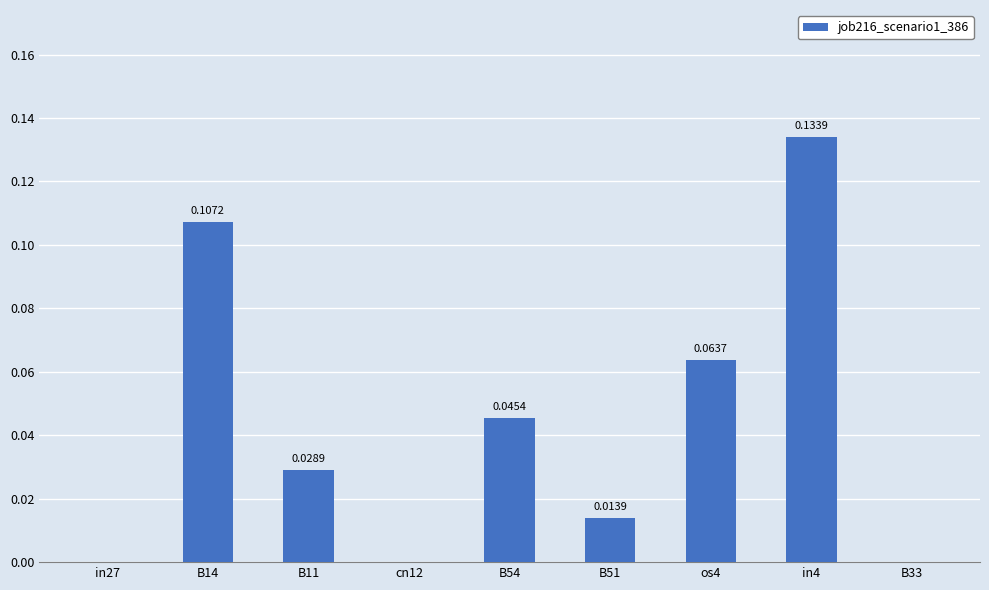

Which label corresponds to the largest value in the chart?

in4